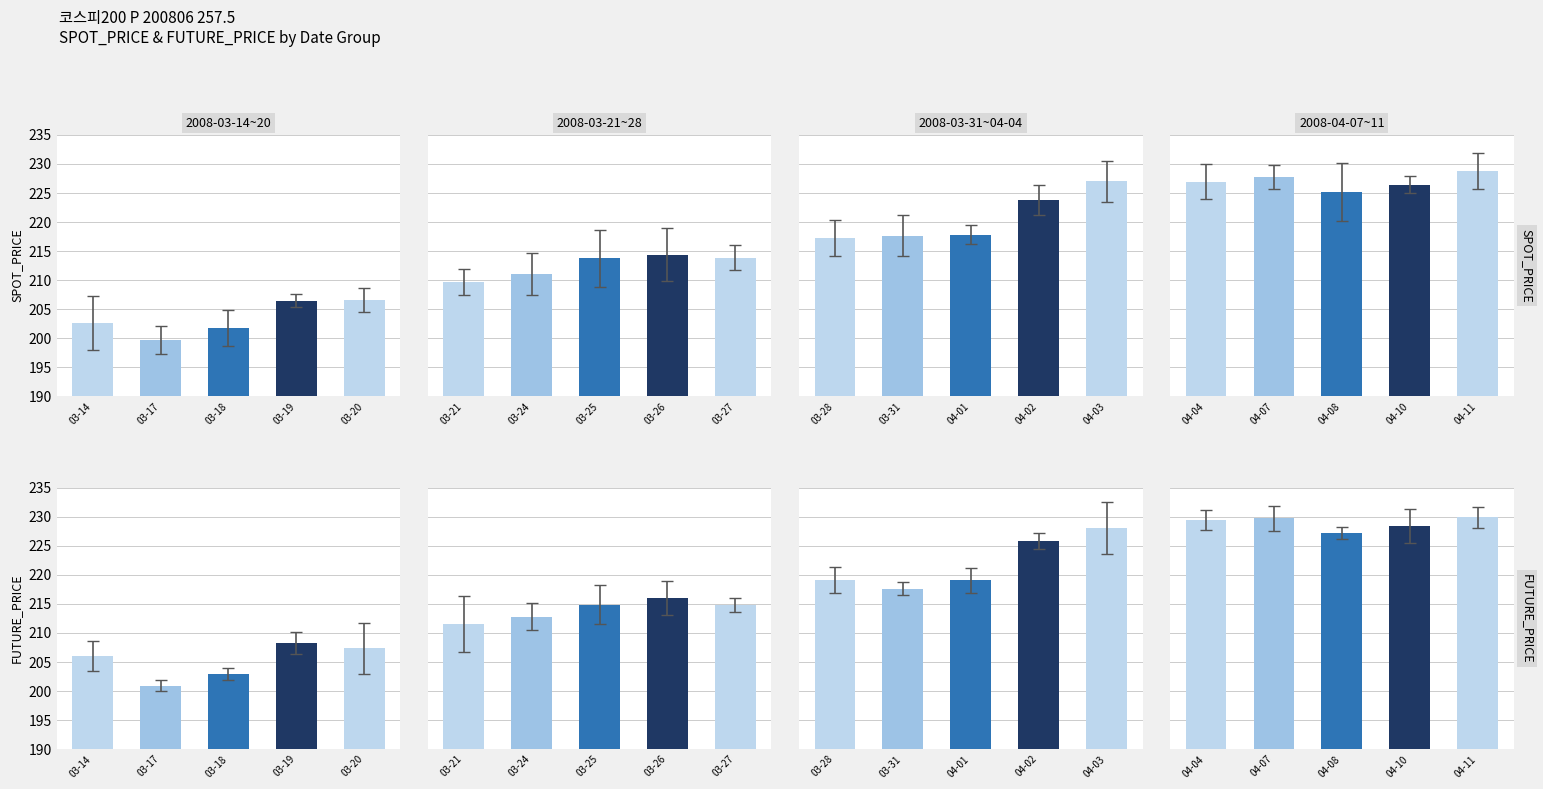

The value of SPOT_PRICE at 2008-03-17 is 199.7. True or false?

True